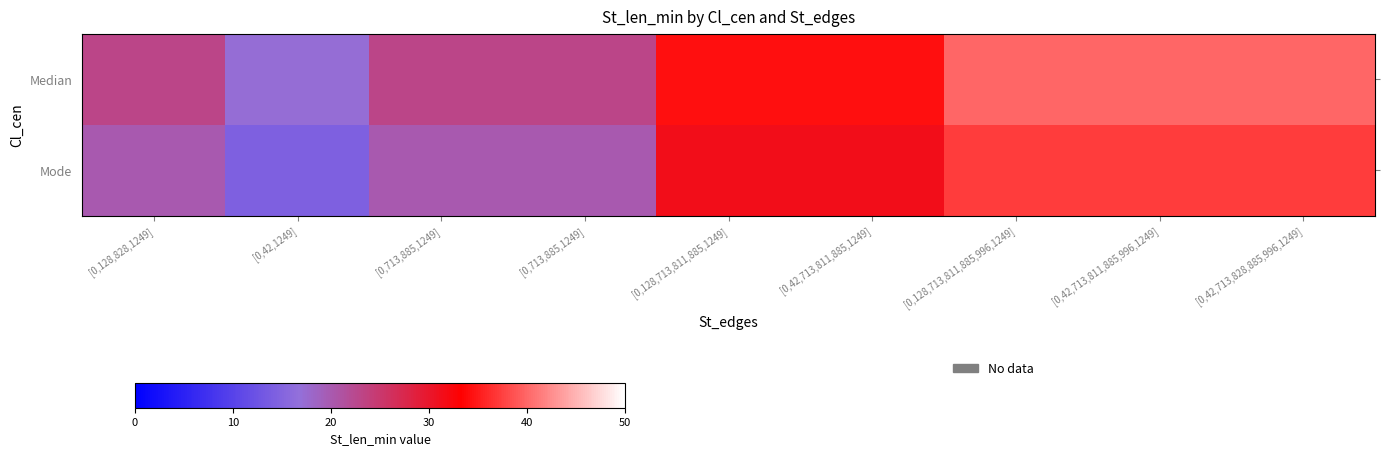

Which label corresponds to the smallest value in the chart?

[0,42,1249]